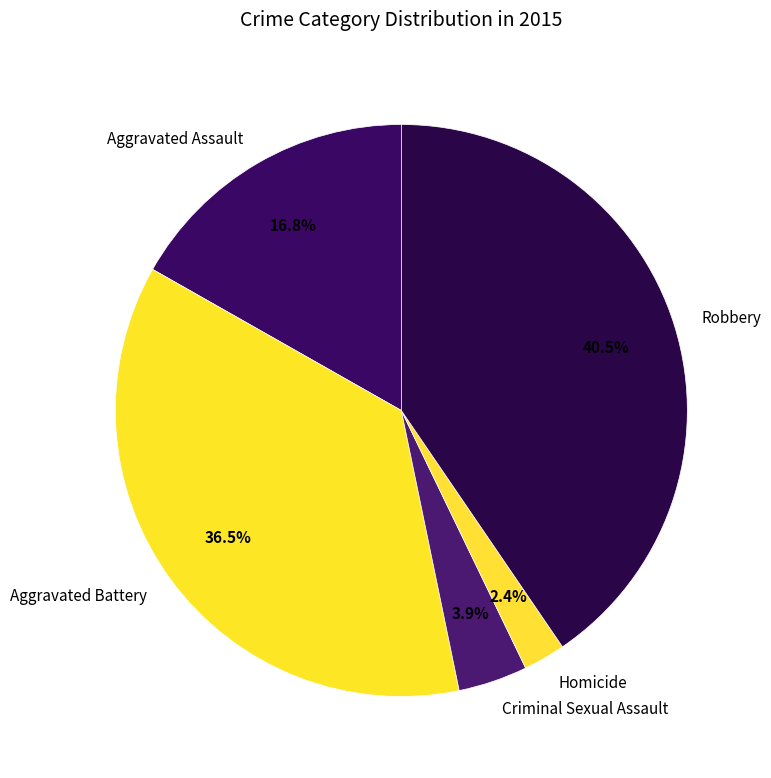

How many slices are in this pie chart?

5